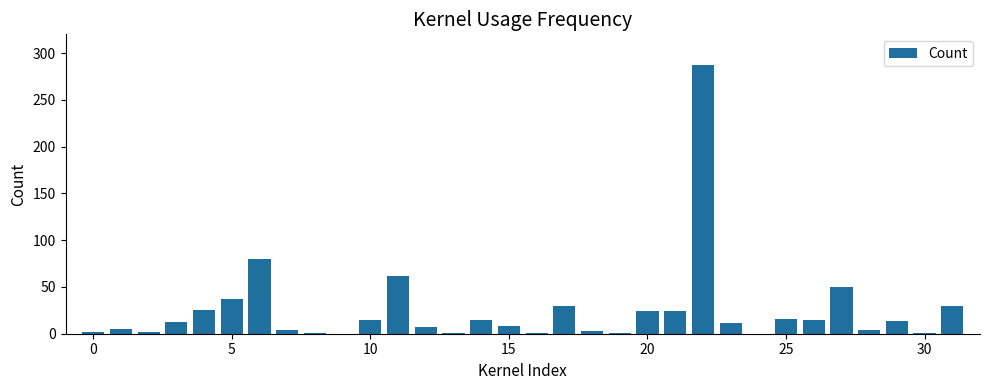

What is the maximum value shown in the chart?

287